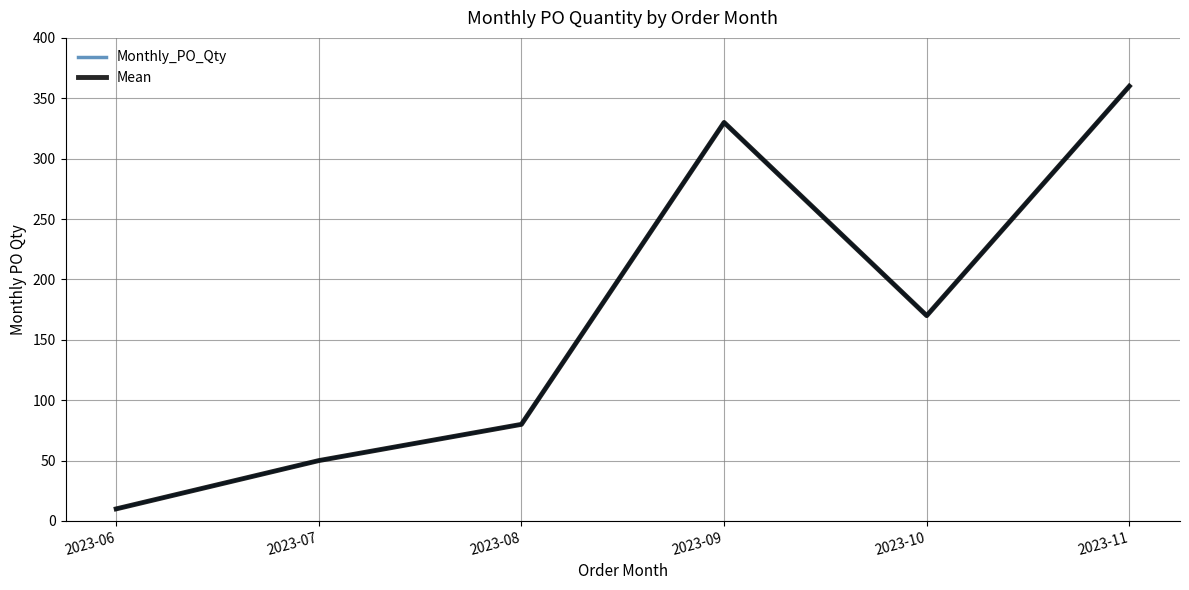

Which series has the widest spread of values?

Monthly_PO_Qty